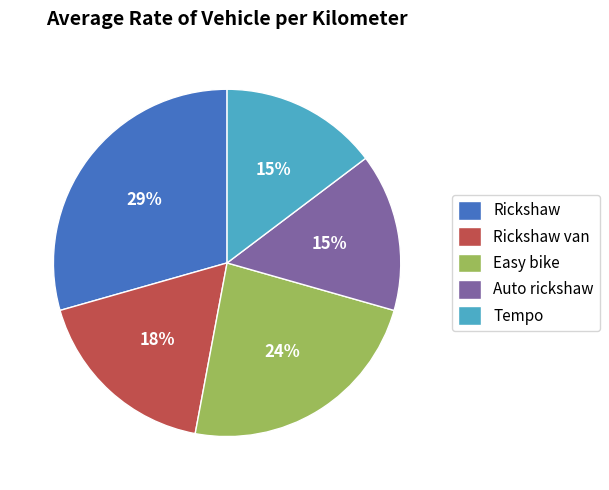

Does any single category account for the majority?

No